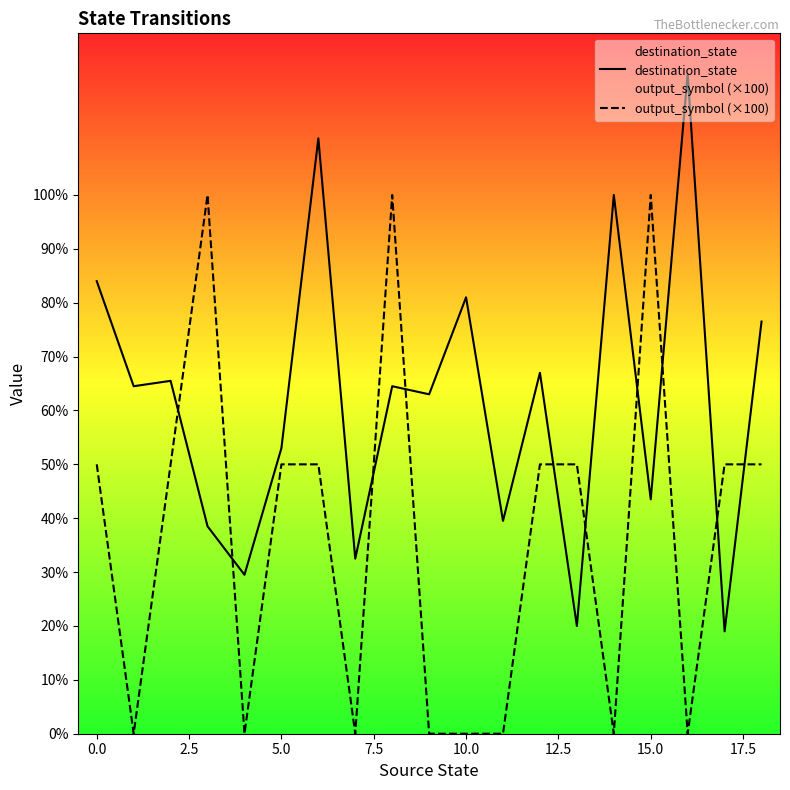

How many values in the destination_state series exceed 64?

10